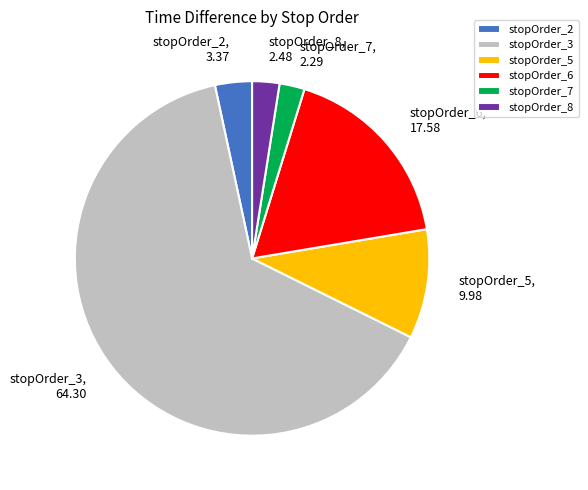

True or false: stopOrder_5 accounts for 10% of the total.

True